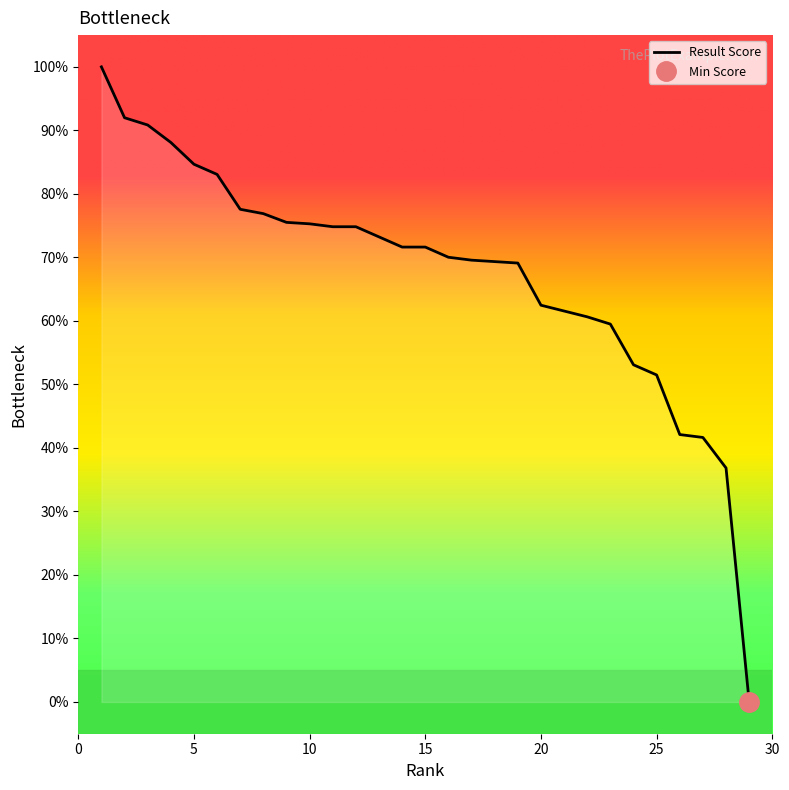

True or false: there are more than 1 points higher than both neighbors.

False